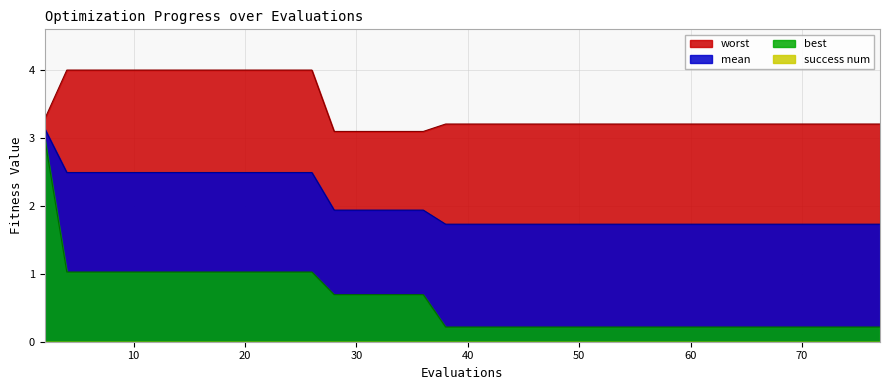

What is the lowest value of the worst series?

3.1